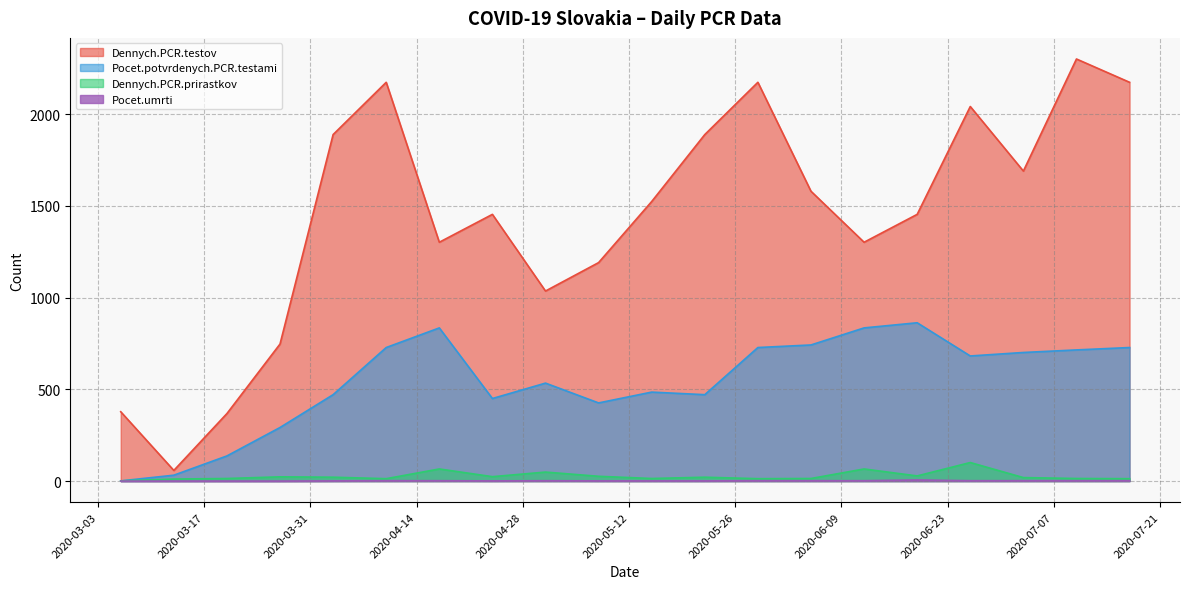

How many interior local valleys does the Dennych.PCR.prirastkov series have?

5